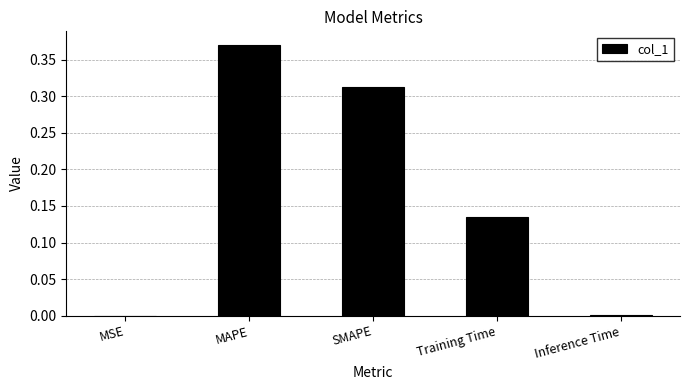

Is it true that the value at MSE is 0.0?

True